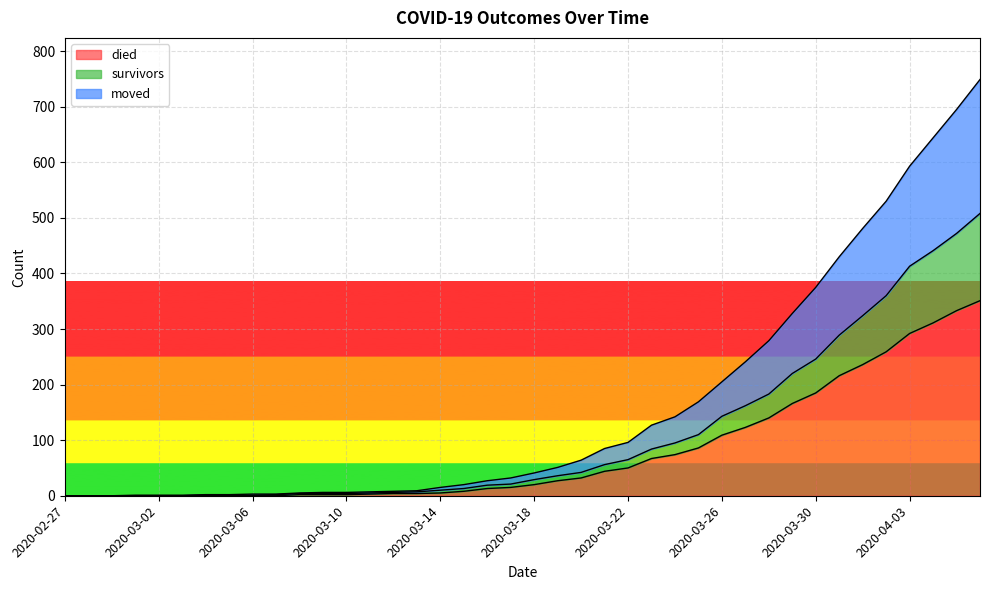

Does the chart display data point markers on the line(s)?

No